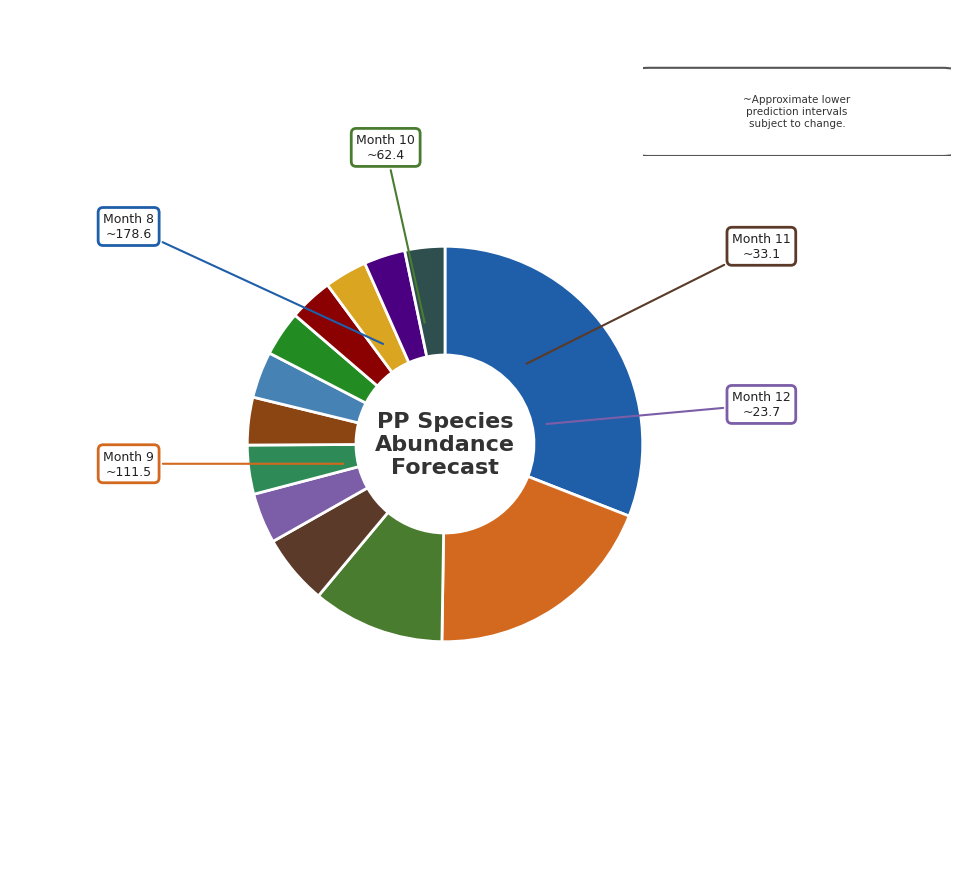

How many slices are in this pie chart?

13